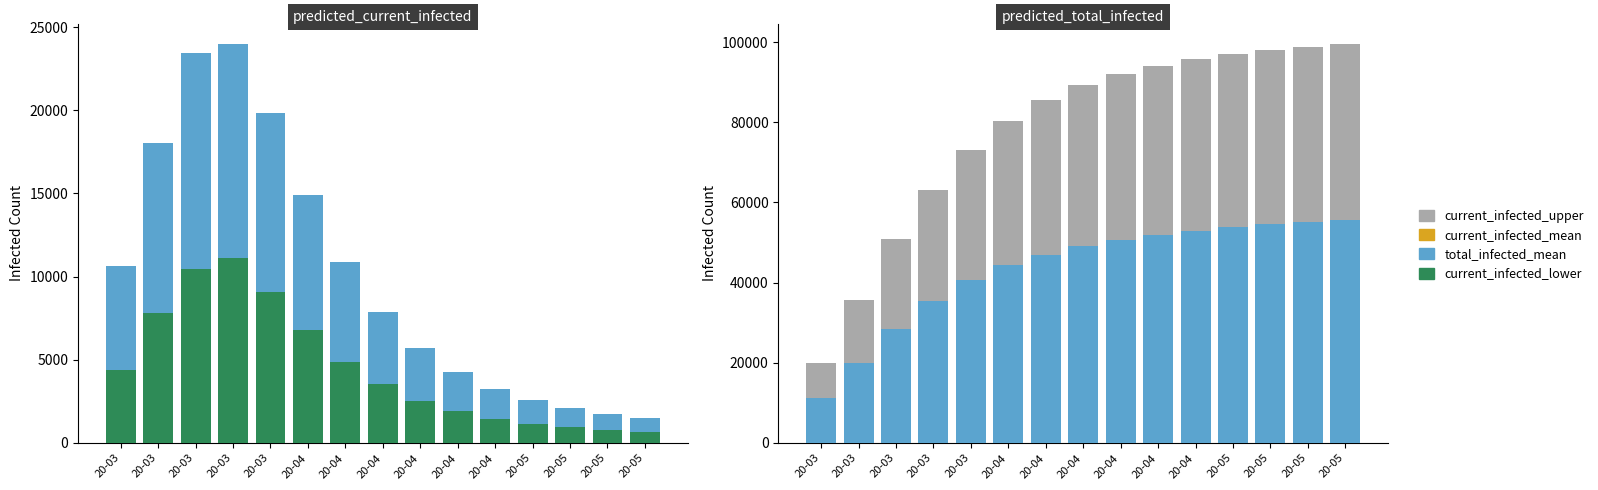

How many data points in predicted_total_infected_upper are above 89238?

7